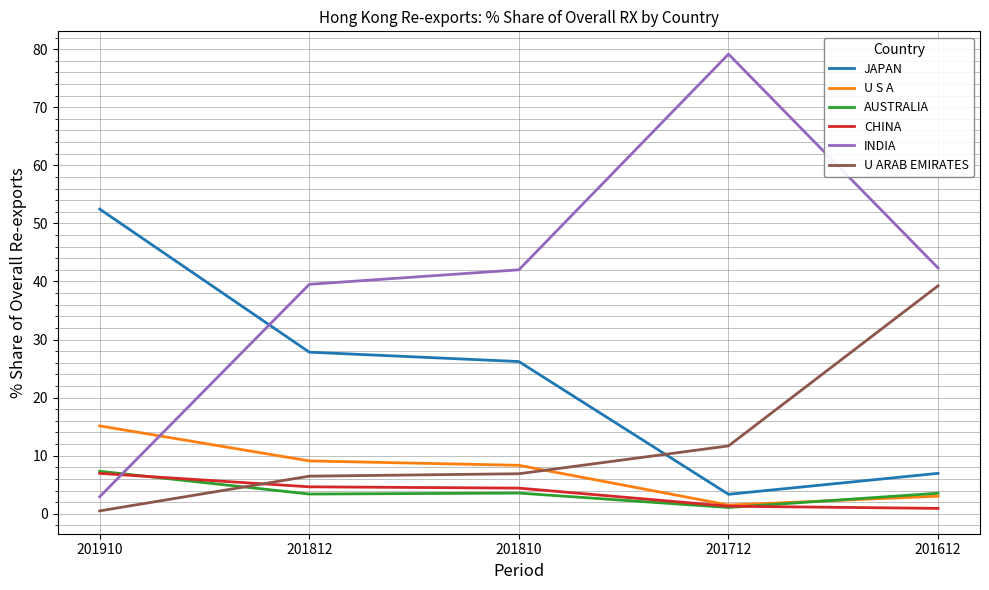

What is the maximum value shown in the chart?

79.1